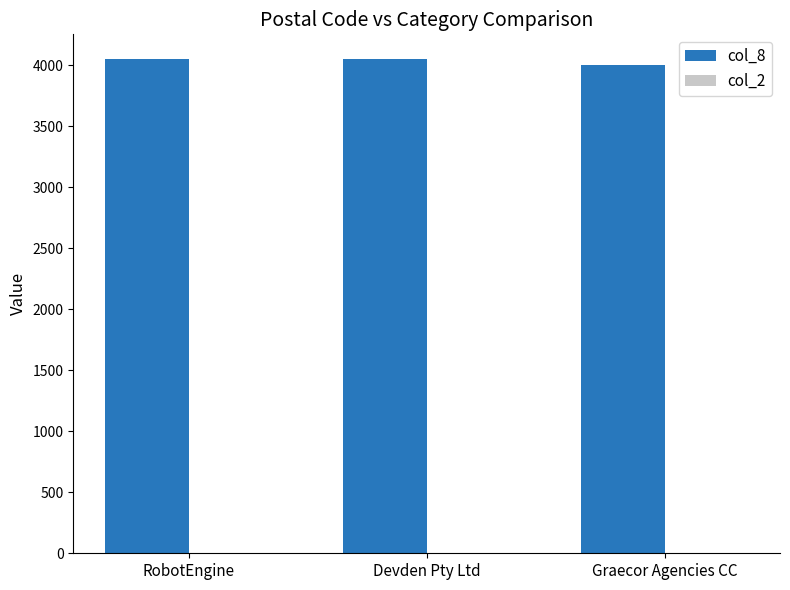

Which series has the largest total across all categories?

col_8